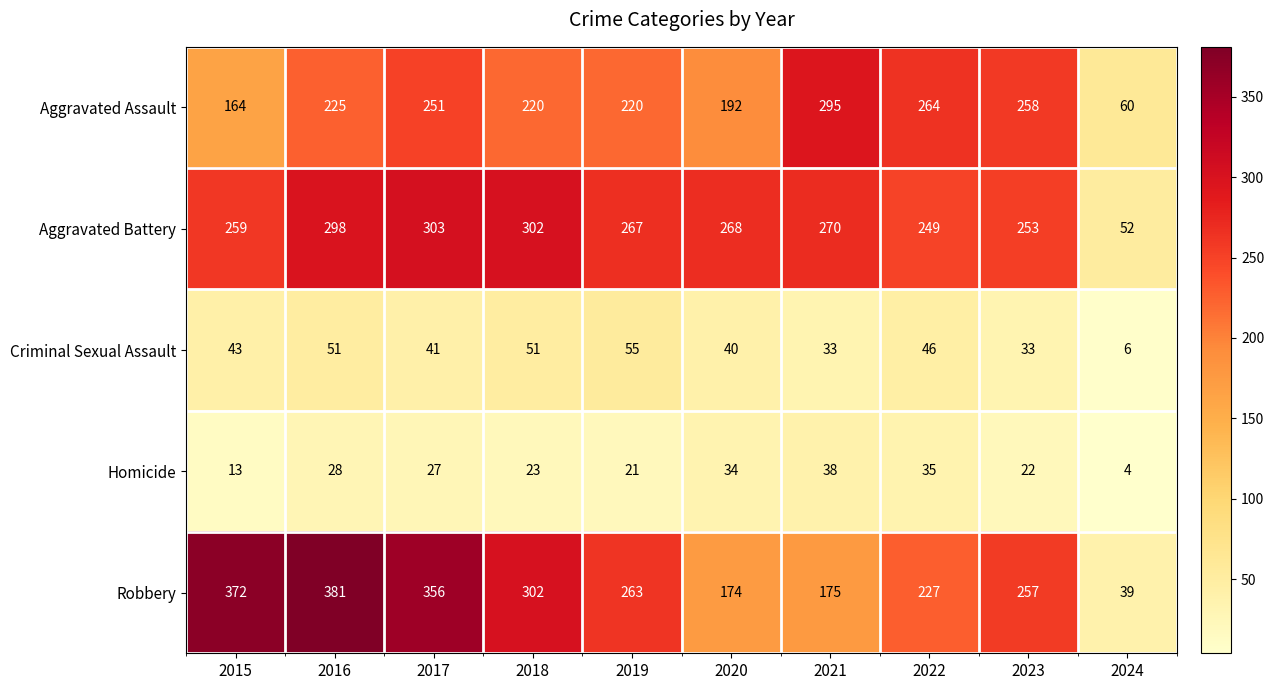

Rank the series by their maximum value, from lowest to highest.

Homicide, Criminal Sexual Assault, Aggravated Assault, Aggravated Battery, Robbery